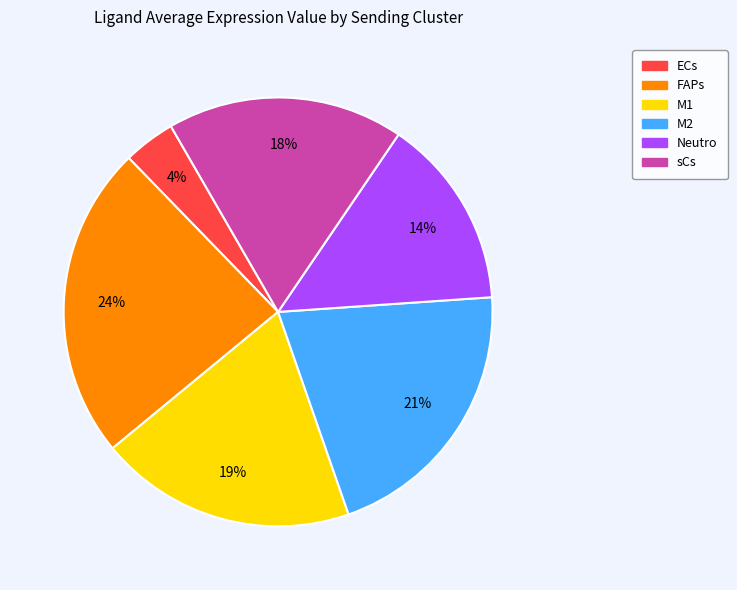

Is the sum of Neutro and M2 greater than half?

No